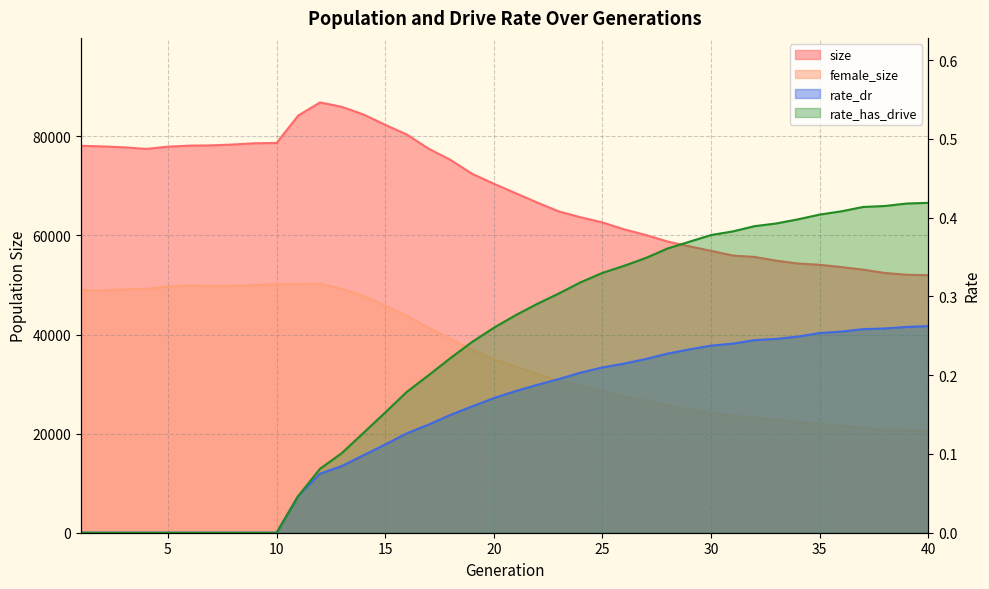

What is the sum of the rate_dr values at 25 and 33?

0.5